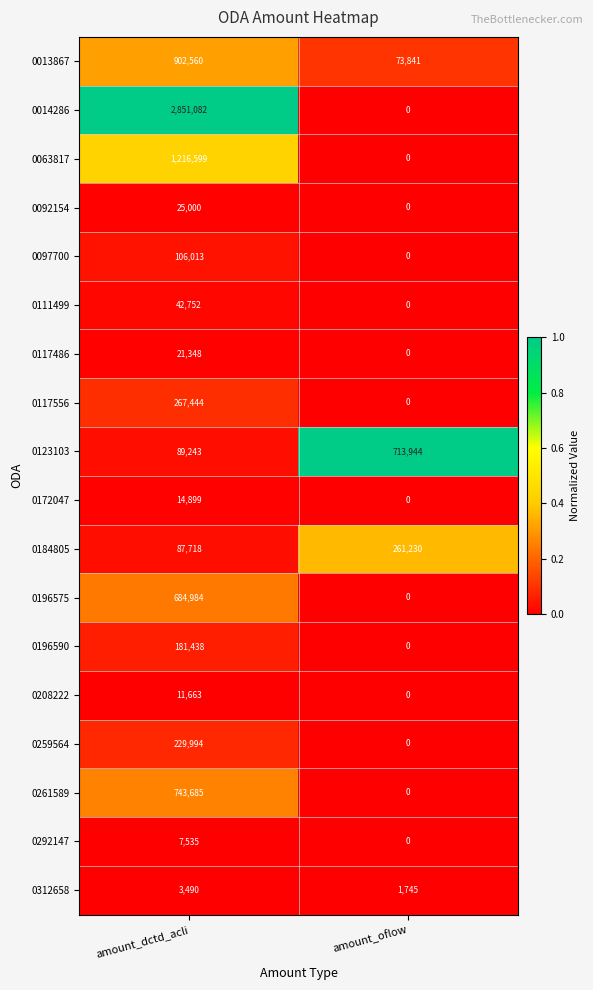

What is the sum of the 0014286 values at amount_oflow and amount_dctd_acli?

2851082